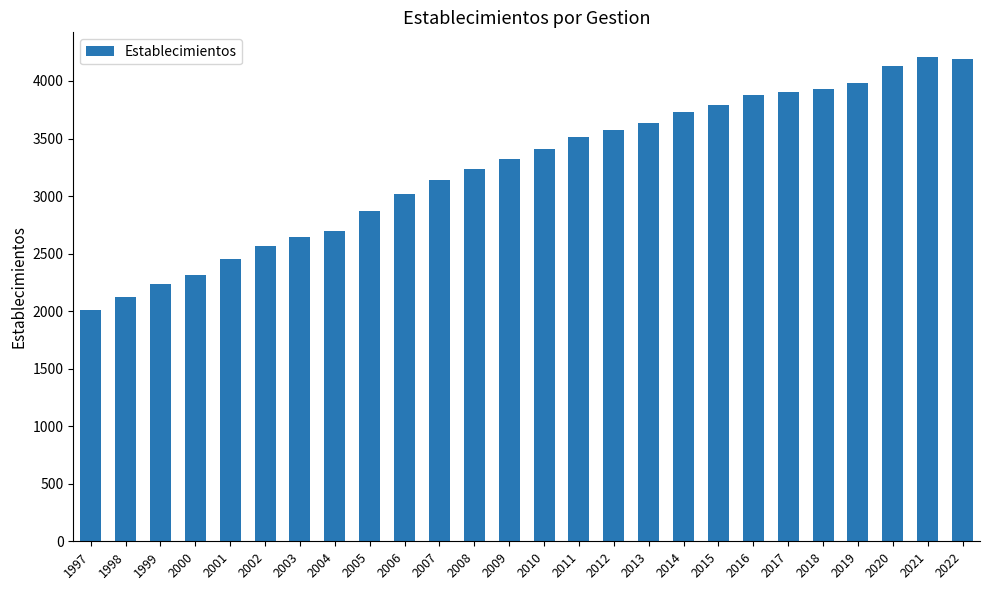

Which has a higher value, 2015 or 2012?

2015